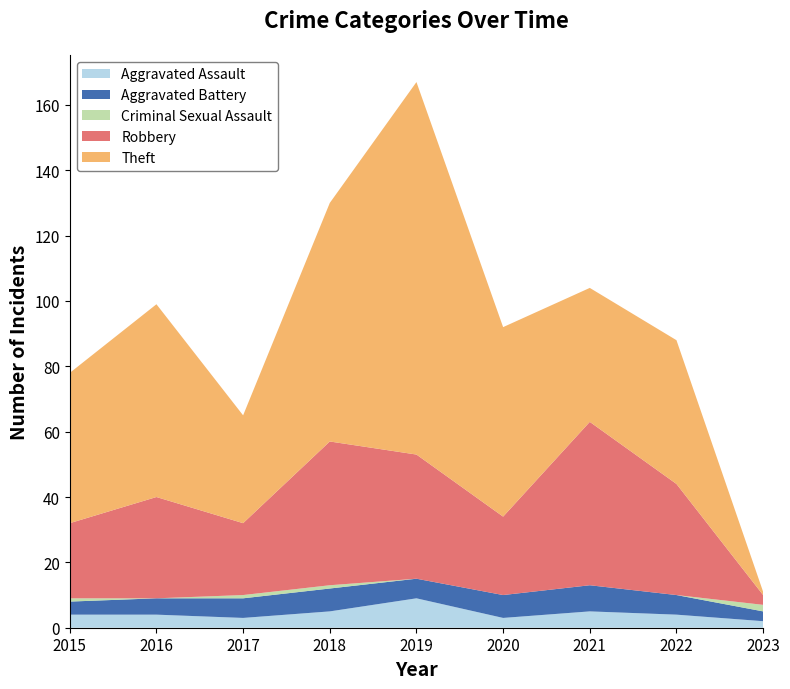

Reading left to right, transcribe all the data shown in this chart.

Aggravated Assault: 4	4	3	5	9	3	5	4	2
Aggravated Battery: 4	5	6	7	6	7	8	6	3
Criminal Sexual Assault: 1	0	1	1	0	0	0	0	2
Robbery: 23	31	22	44	38	24	50	34	3
Theft: 46	59	33	73	114	58	41	44	1